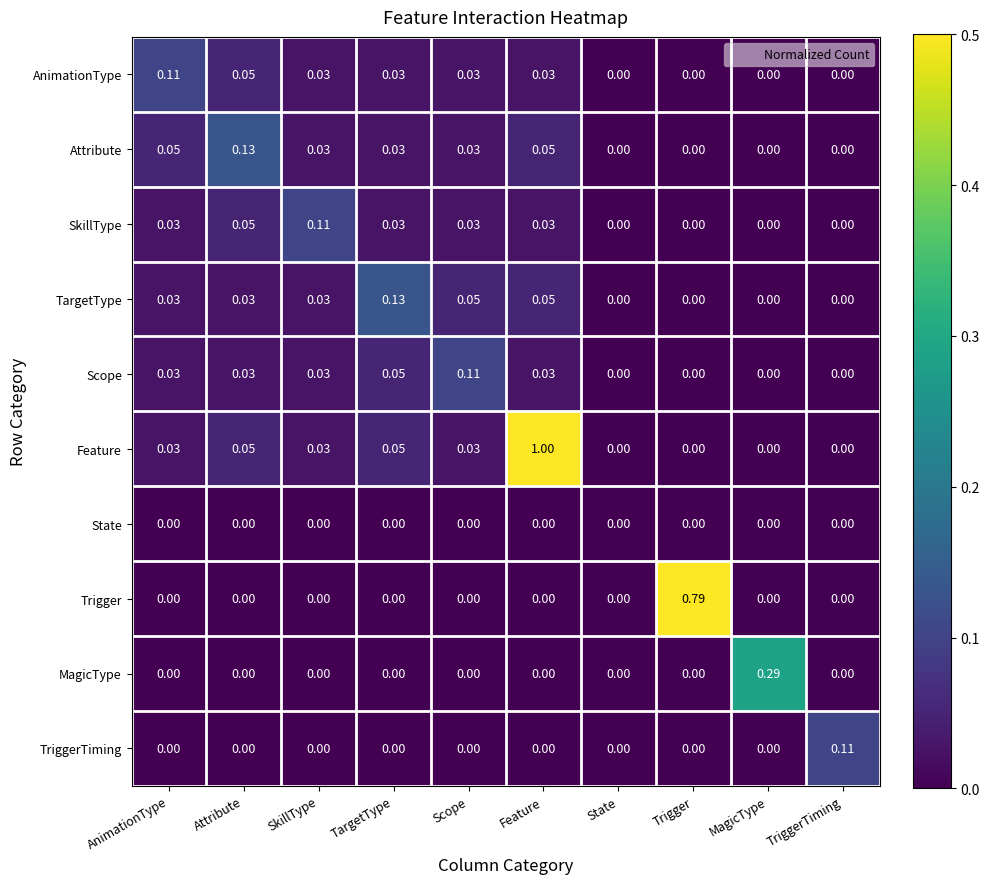

Which series changed the most between Attribute and MagicType?

MagicType